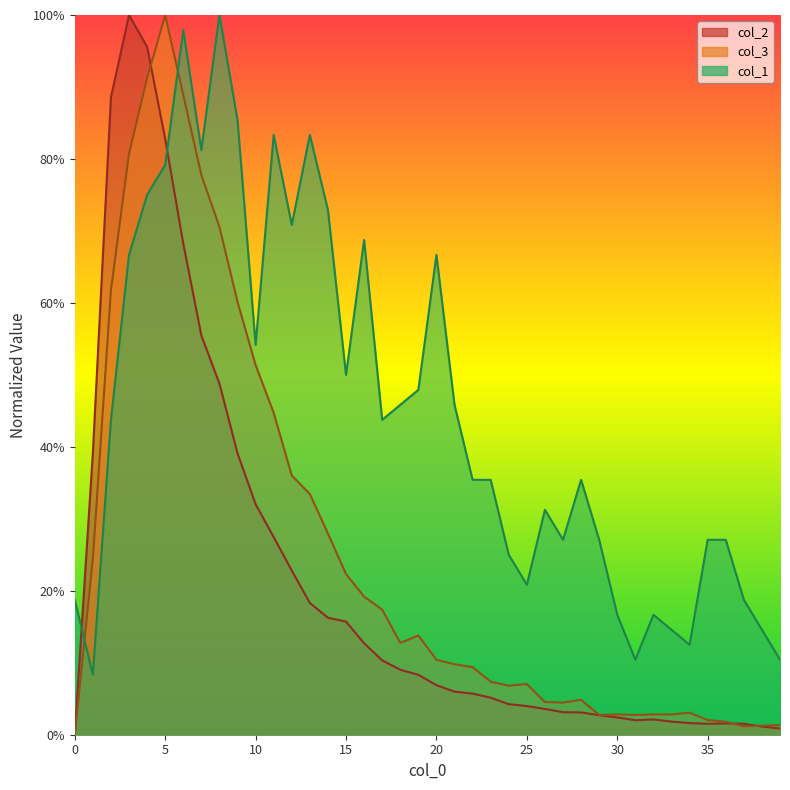

After their last crossing, which series has the higher values: col_1 or col_3?

col_1